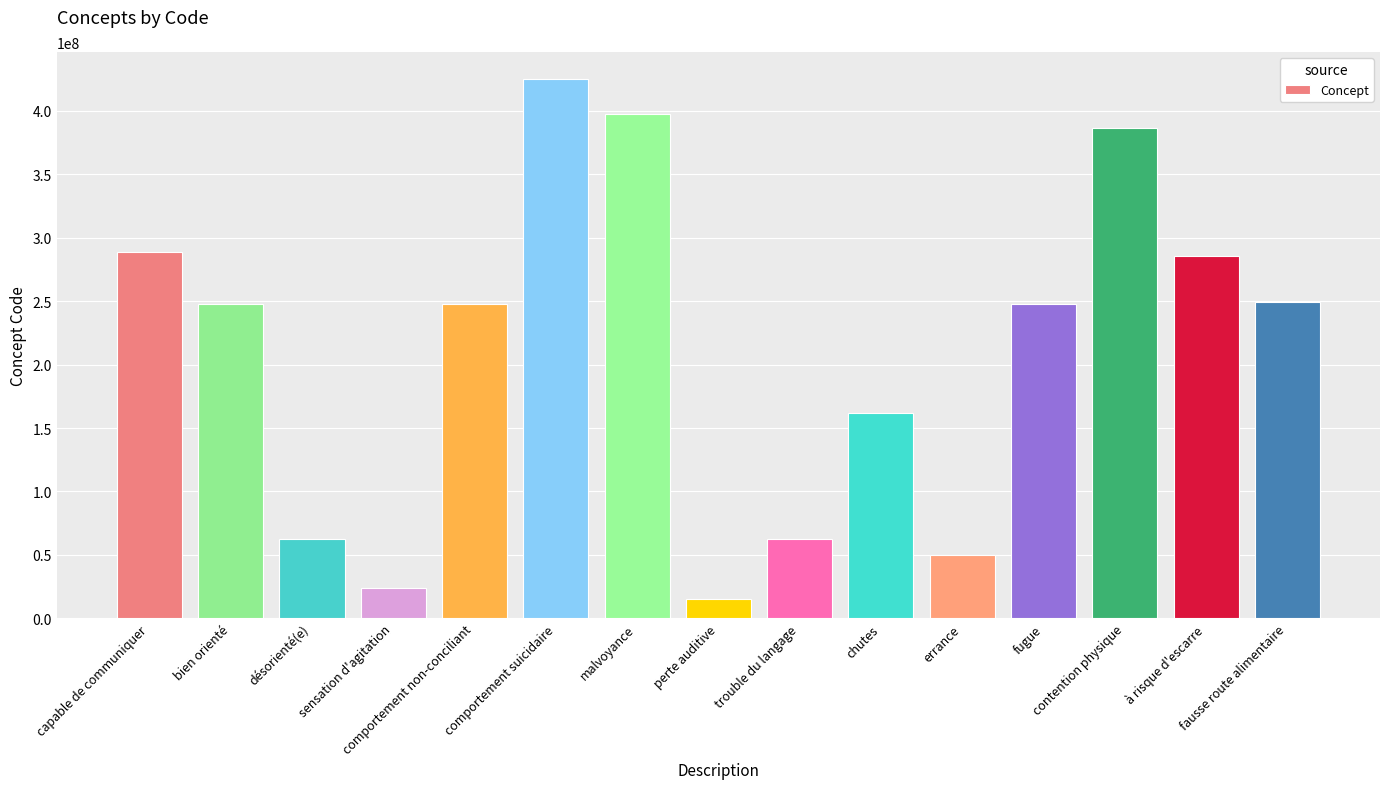

What is the difference between the second highest and minimum values?

382352002